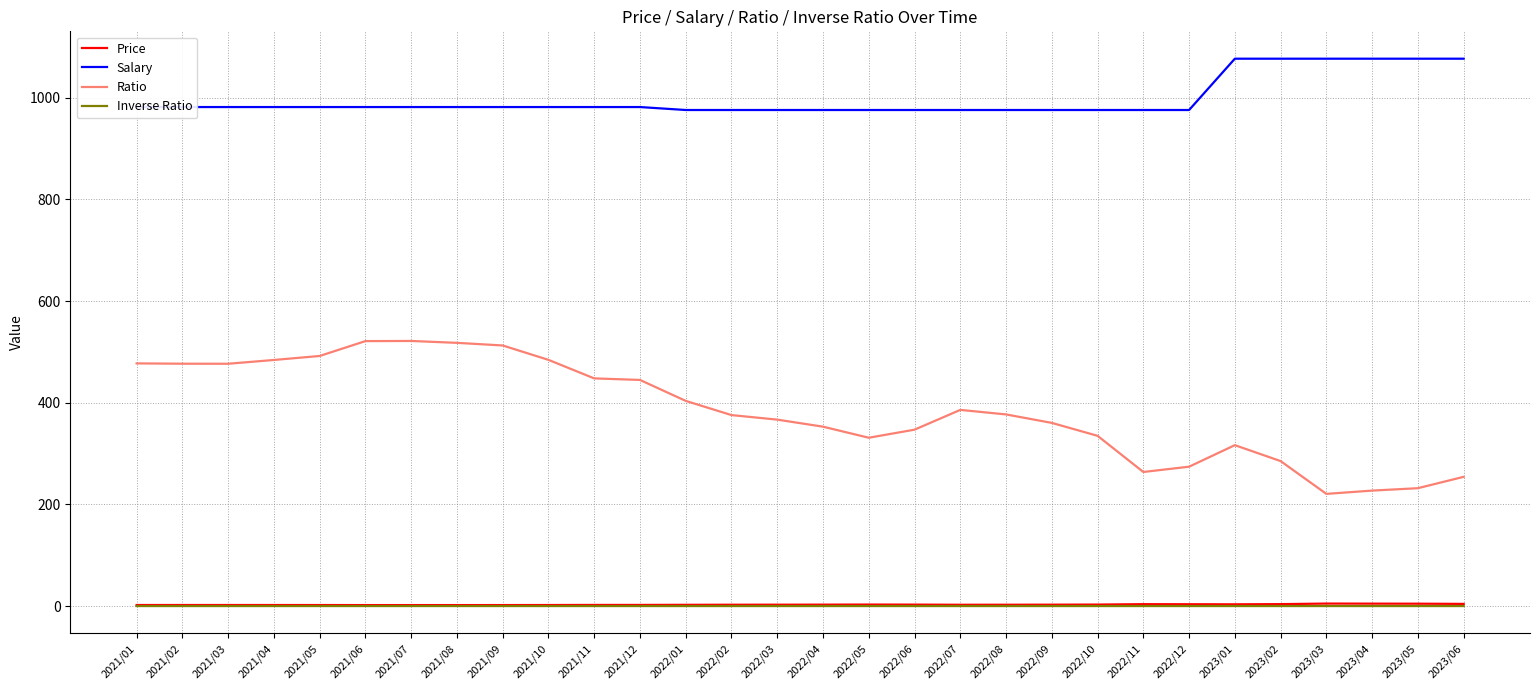

Which series has the largest total across all categories?

Salary